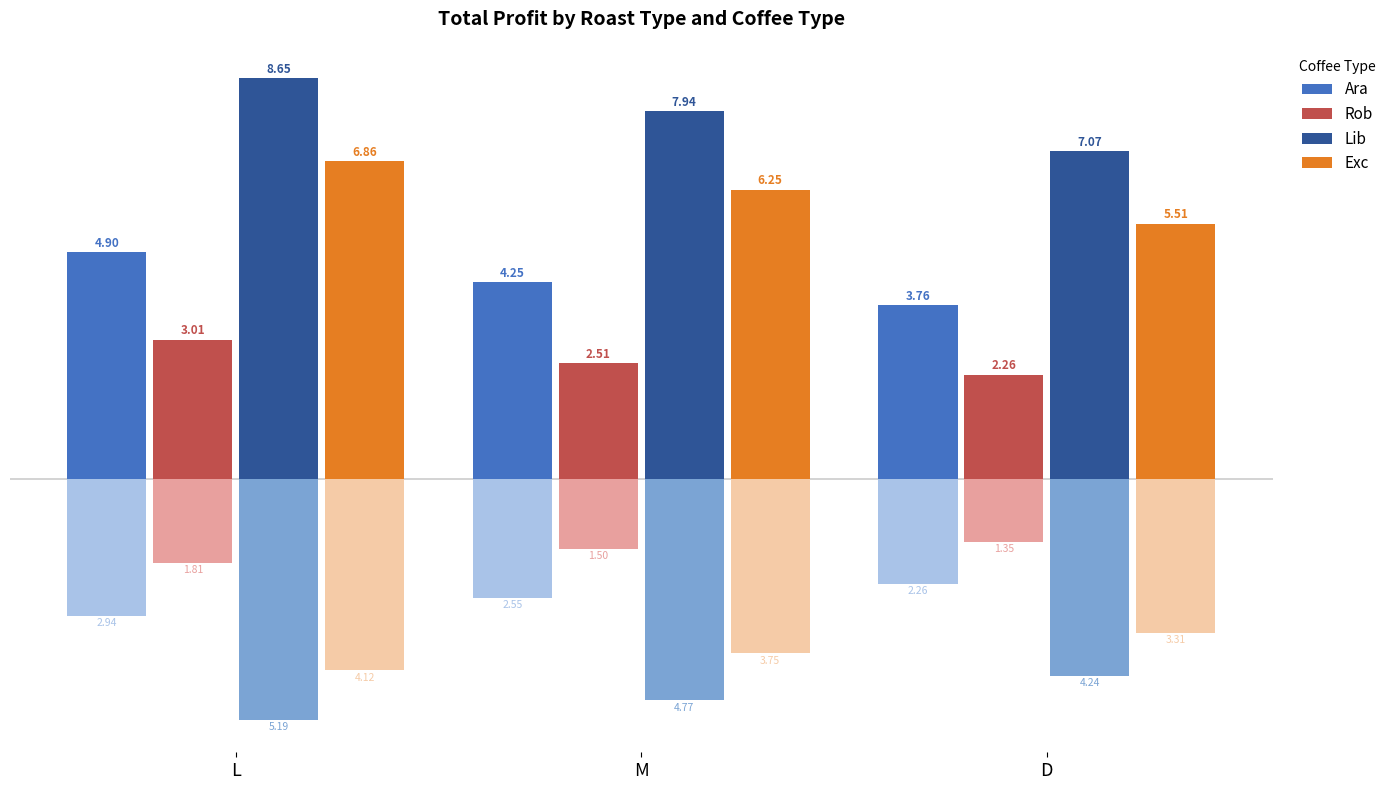

What is the sum of all Ara values?

12.9